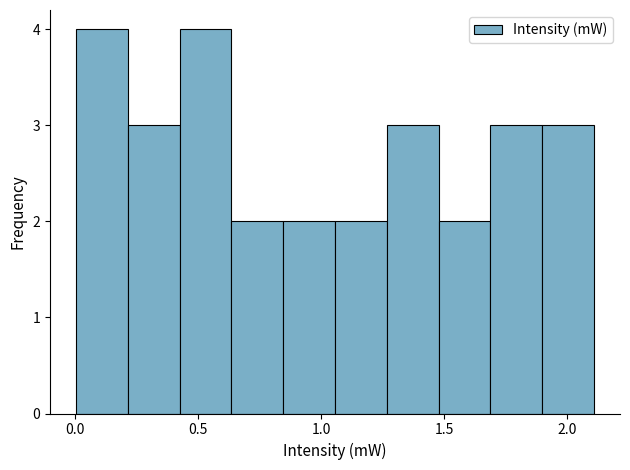

Reading left to right, transcribe this chart: for each bar, give the range it covers on the x-axis and its height. Neither the bar edges nor the heights are printed on the chart, so give them approximately, as read against the axes.

0.00 to 0.20: 4
0.20 to 0.45: 3
0.45 to 0.65: 4
0.65 to 0.85: 2
0.85 to 1.05: 2
1.05 to 1.25: 2
1.25 to 1.50: 3
1.50 to 1.70: 2
1.70 to 1.90: 3
1.90 to 2.10: 3